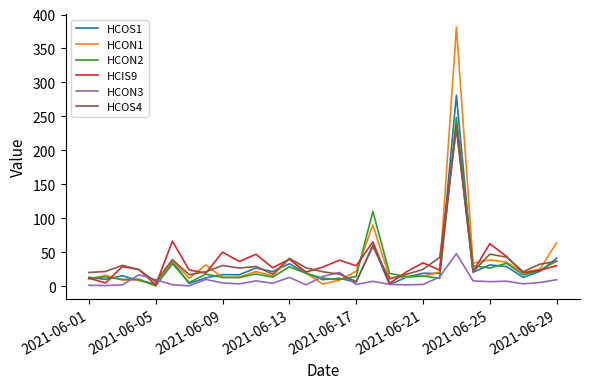

What is the maximum value for HCOS4?

231.9